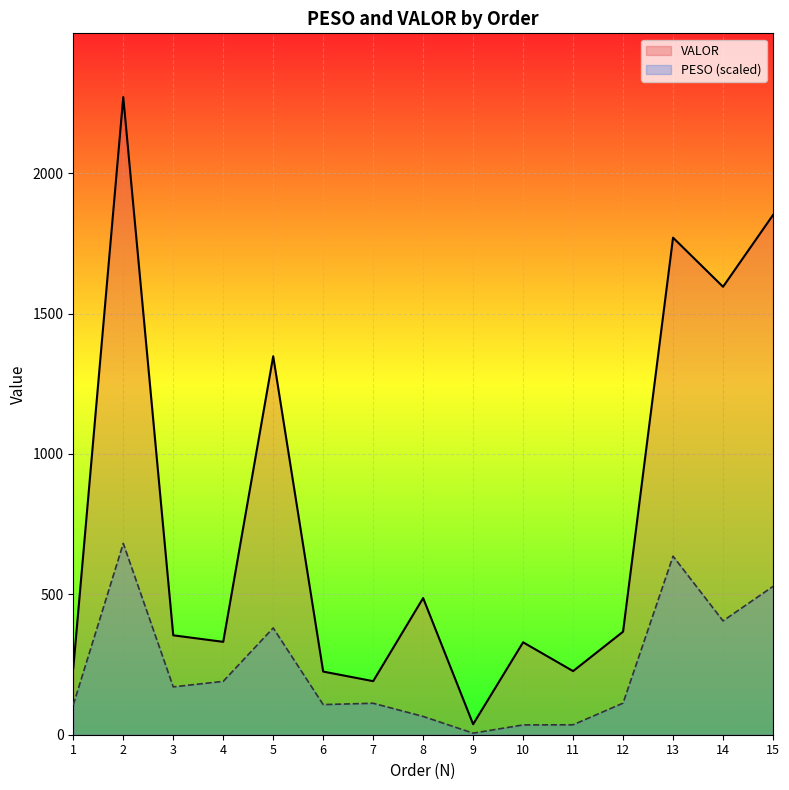

At which category does PESO (scaled) reach its first local valley?

3